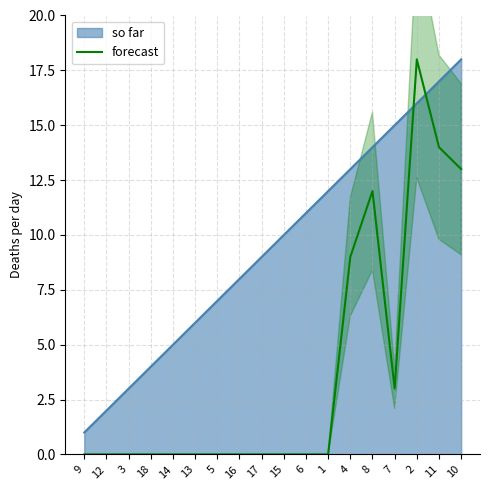

Where is the data nearest to the value 9?

4